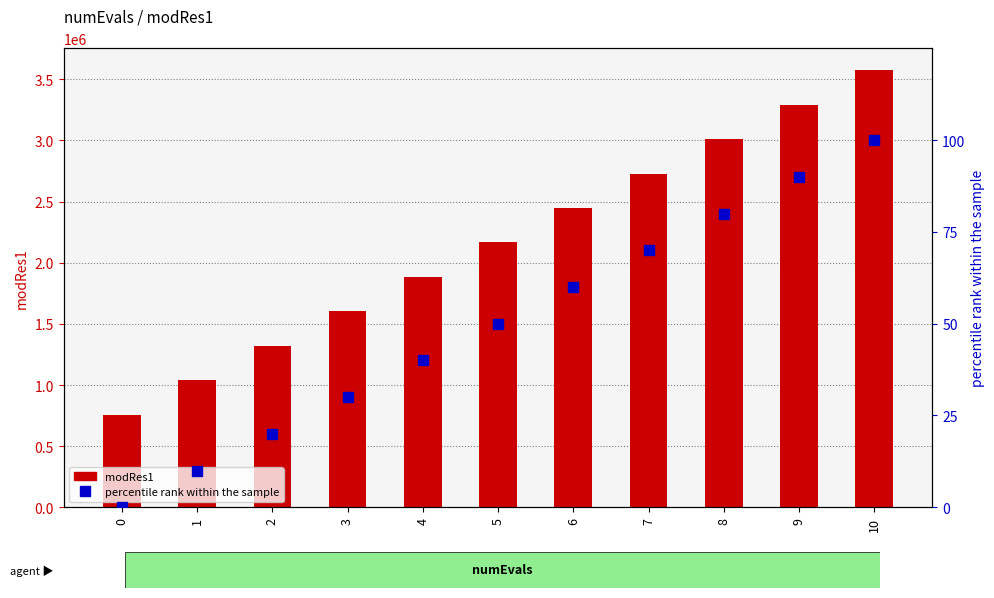

Which series contains the lowest Y value?

percentile rank within the sample